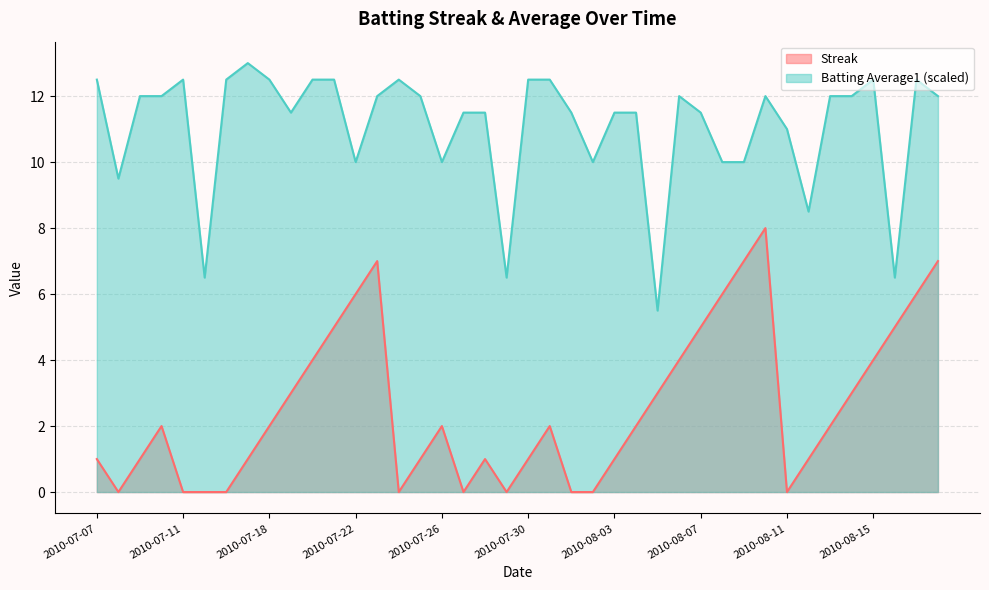

In Batting Average1, how many points are lower than both neighbors (excluding endpoints)?

10